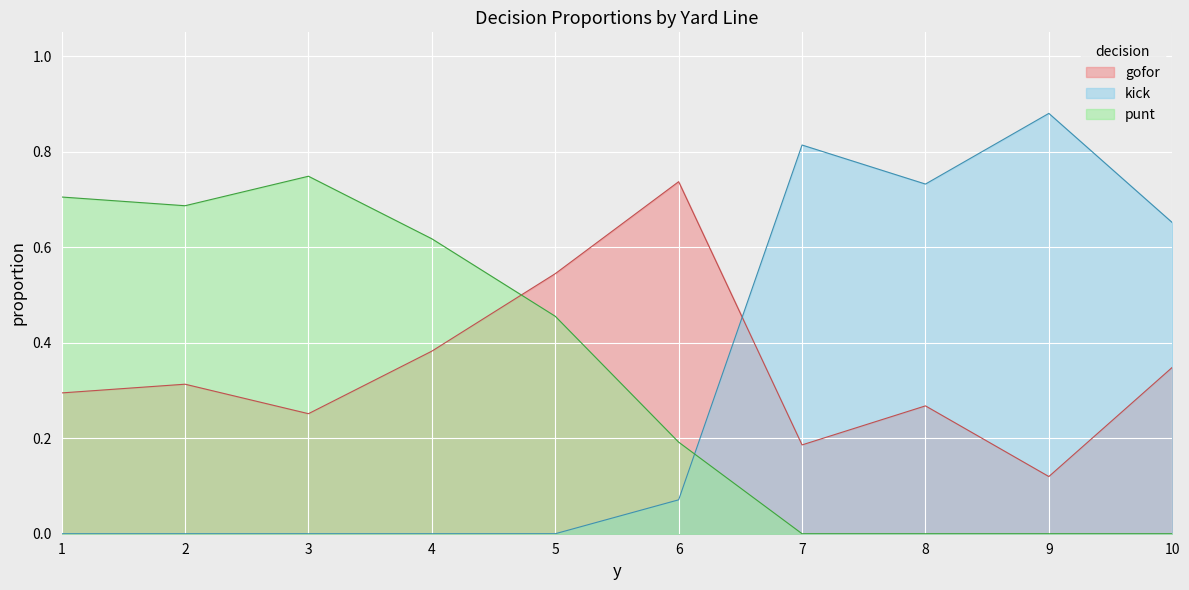

What is the total value across all series at 3?

1.0